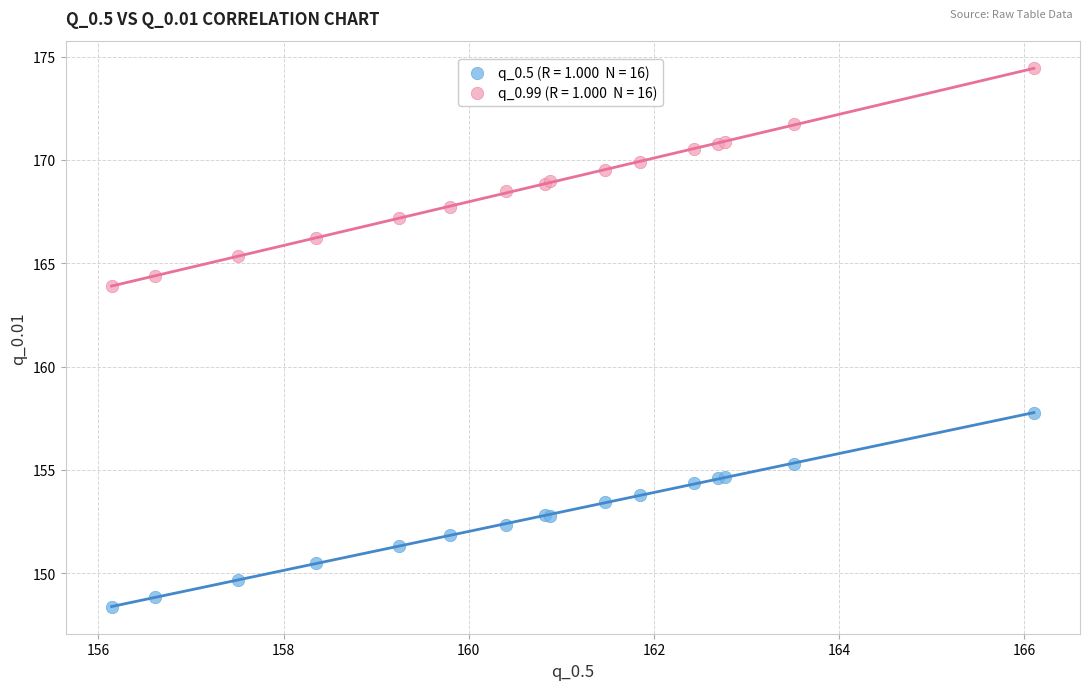

Across all series, what Y value is closest to 161?

163.9